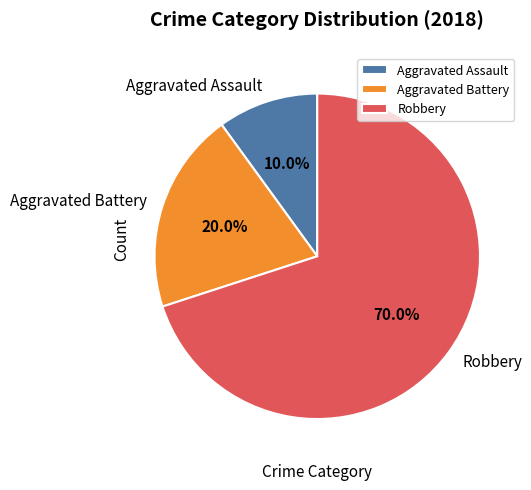

Does Robbery represent more than half of the total?

Yes